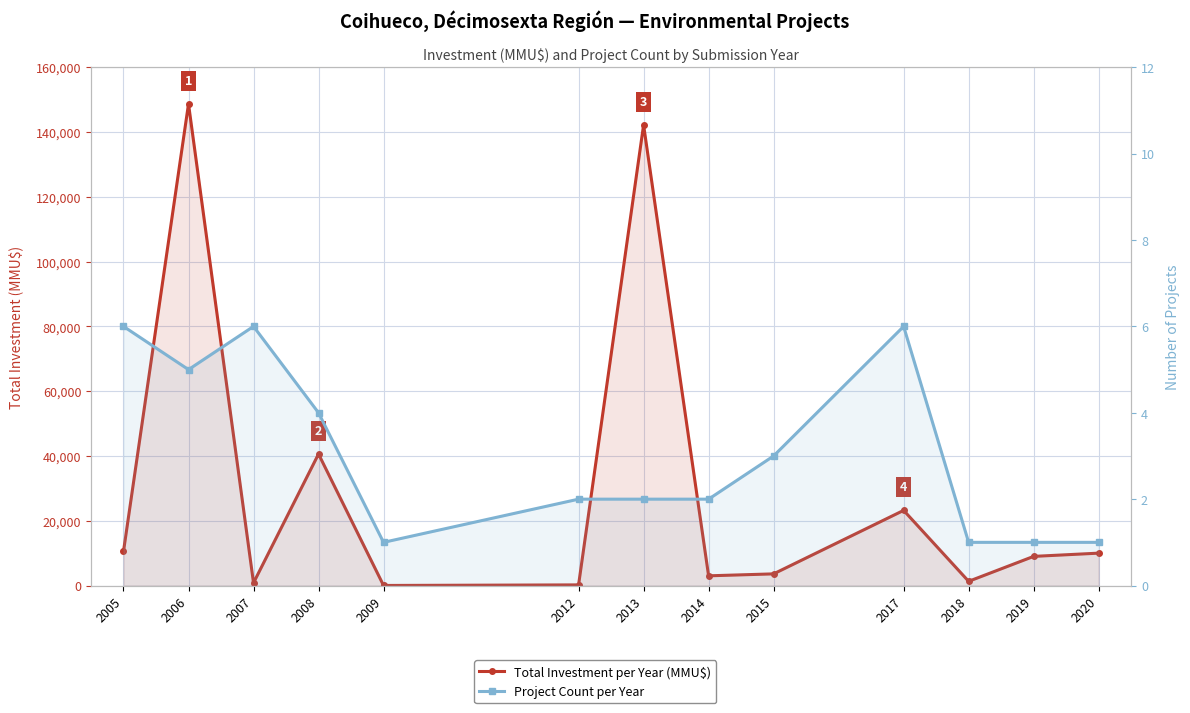

At which category is the sum across all series the highest?

2006